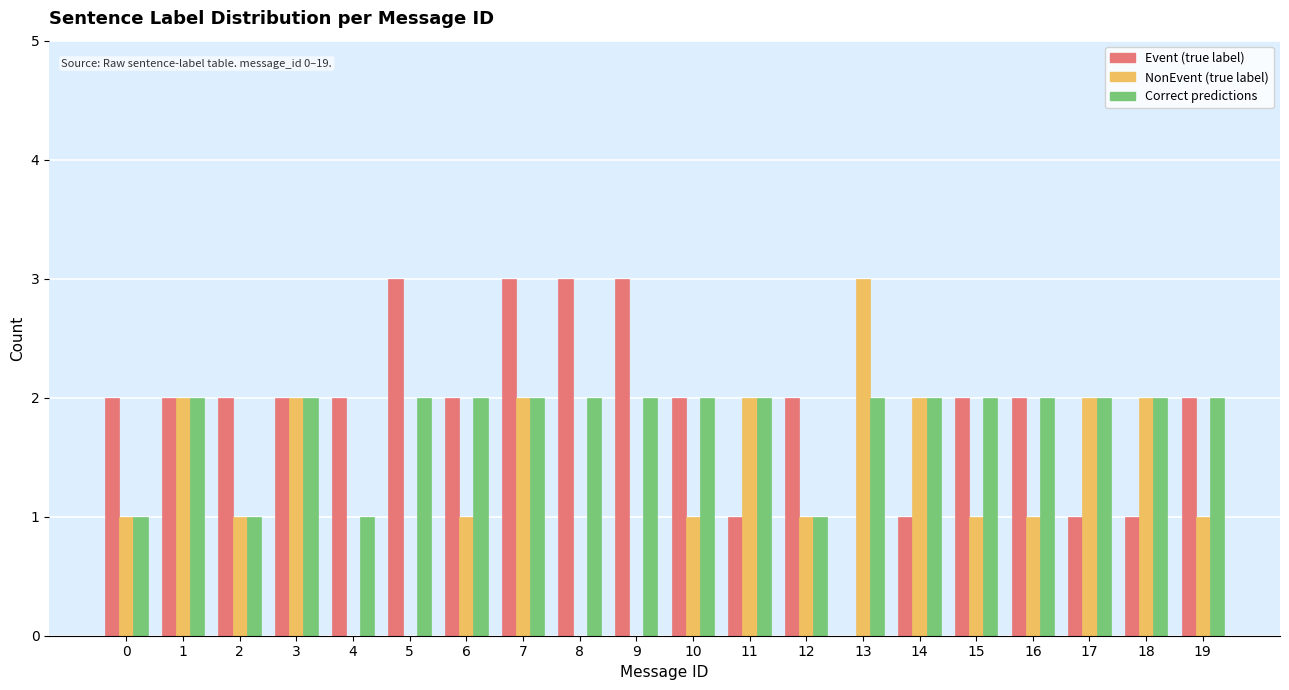

What is the total value across all series at 14?

5